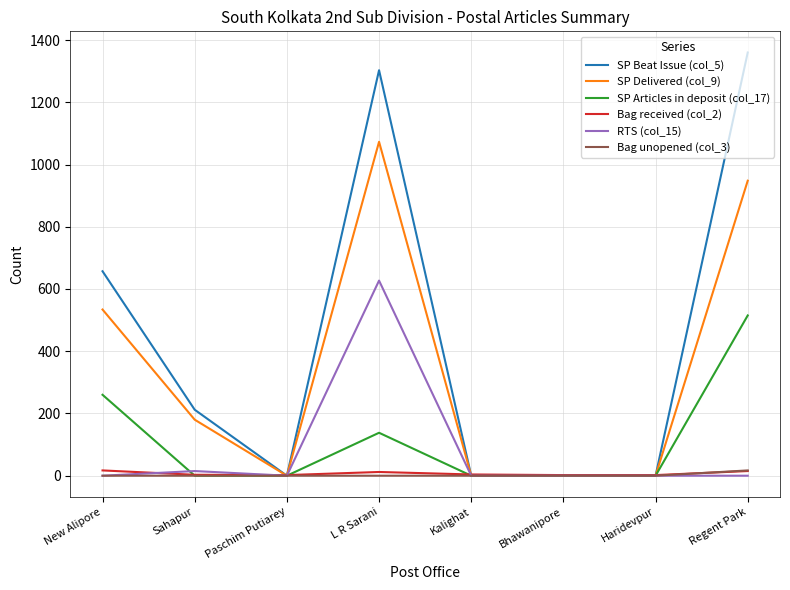

Which series has the largest total across all categories?

SP Beat Issue (col_5)